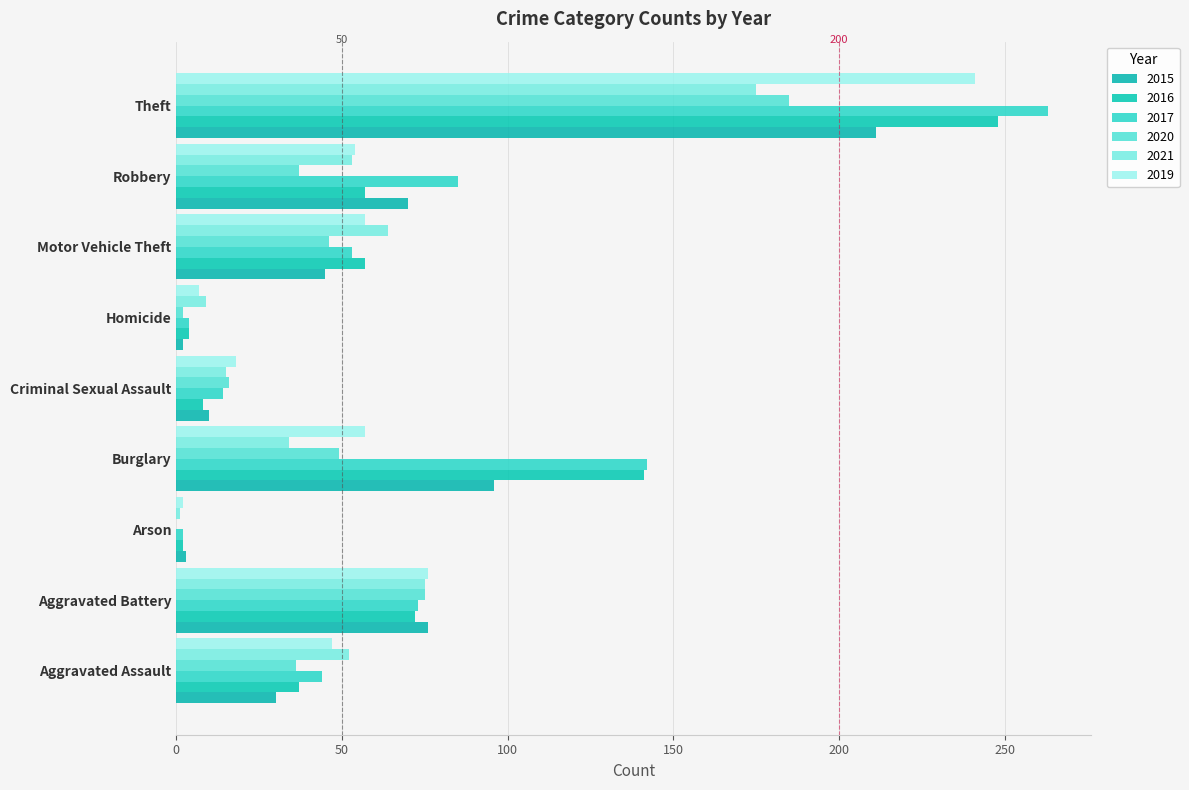

Is the value of 2019 at Theft greater than the value of 2016 at Aggravated Assault?

Yes